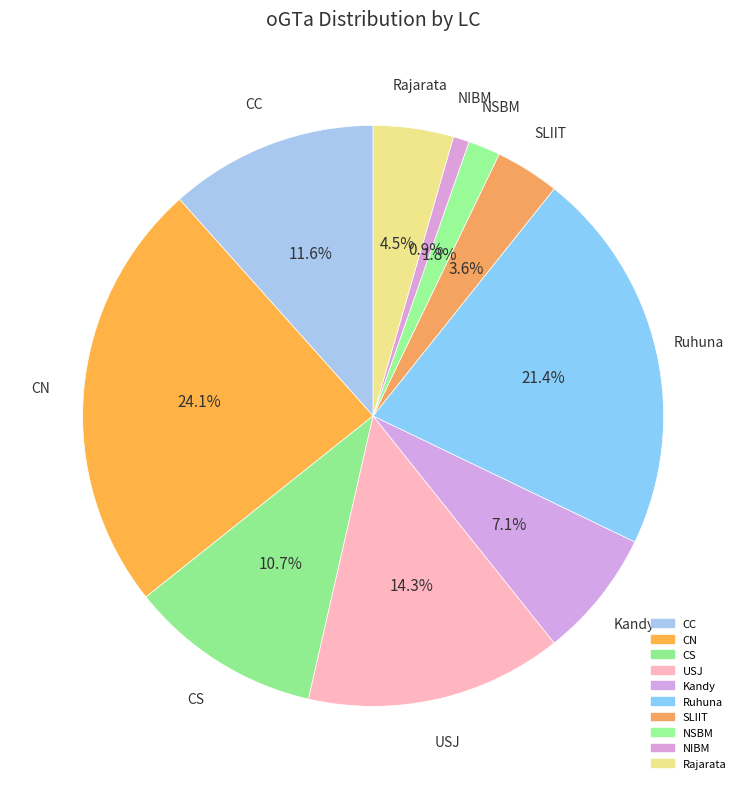

Between NIBM and Rajarata, which is larger?

Rajarata